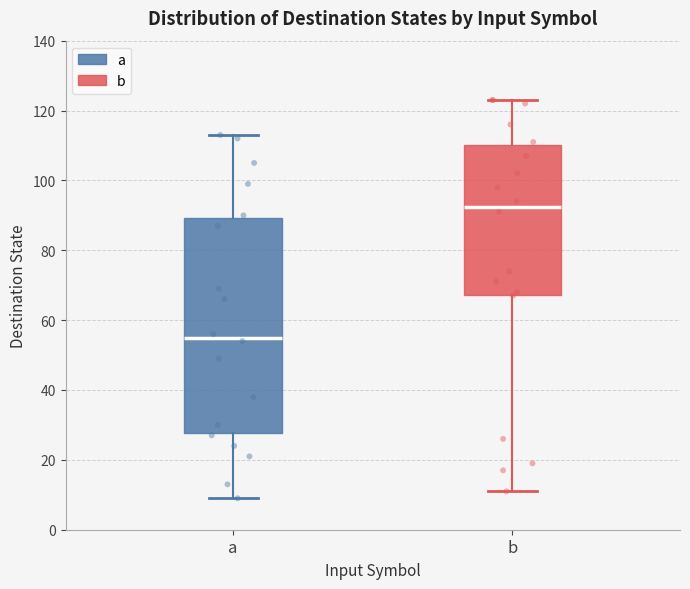

Reading left to right, read every box against the y-axis: the position of its median line, the range the box covers, and the ends of its whiskers. The values are not printed on the chart, so give them approximately, as read against the axis.

a: median 56, box 28 to 90, whiskers 10 to 114
b: median 92, box 68 to 110, whiskers 12 to 124